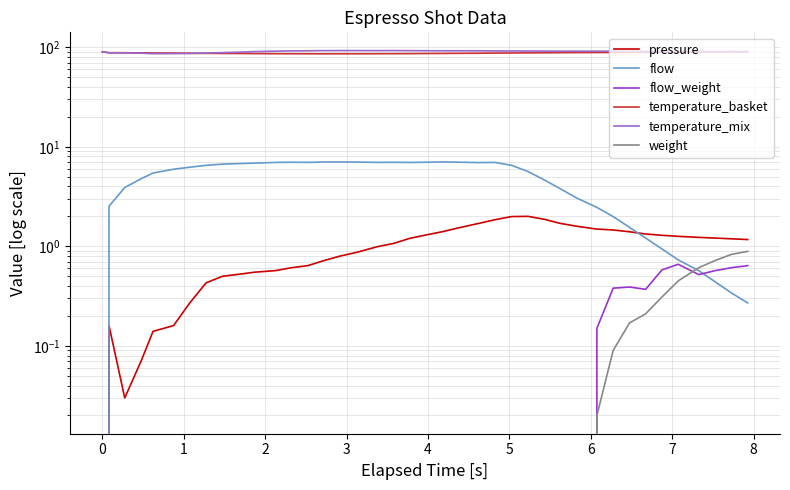

Is the value of weight at 13 greater than the value of temperature_basket at 33?

No